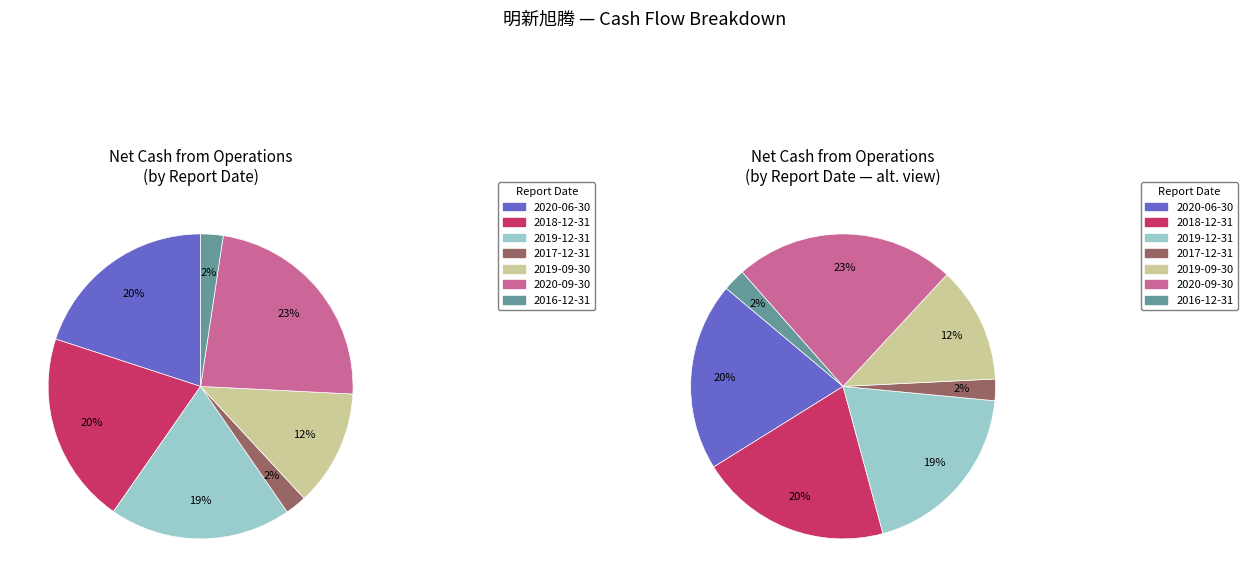

Does any single category account for the majority?

No